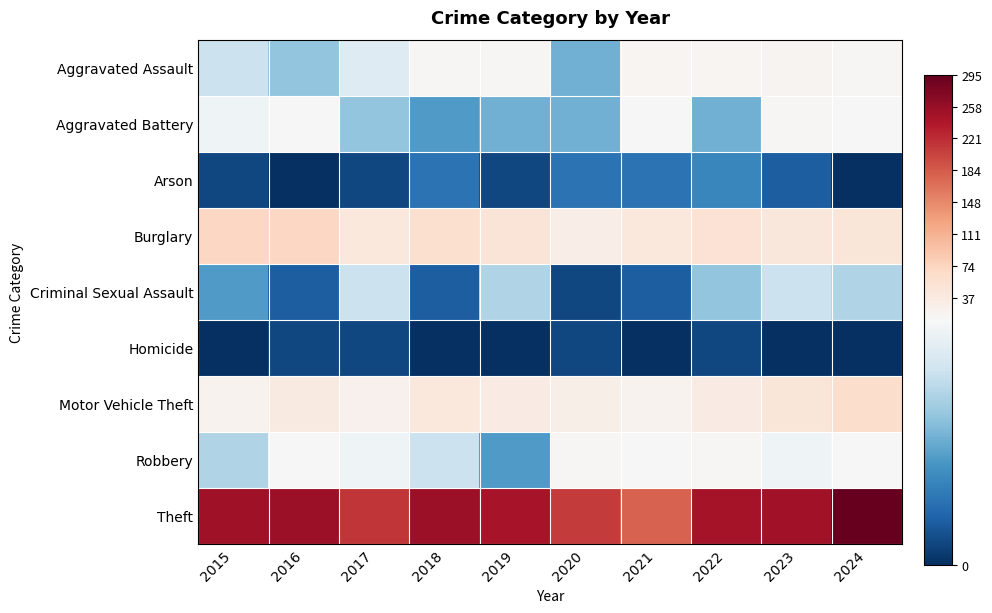

At which category is the sum across all series the highest?

2024